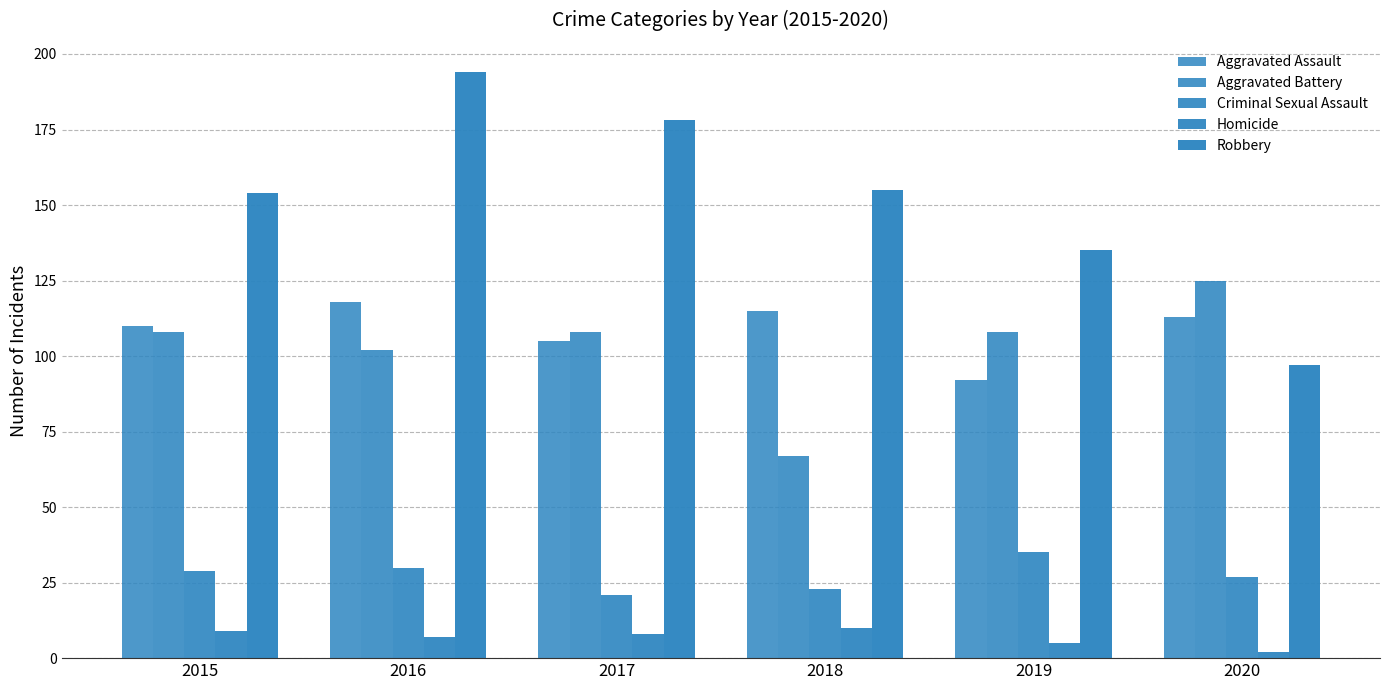

Is the value of Aggravated Battery at 2019 greater than the value of Criminal Sexual Assault at 2019?

Yes